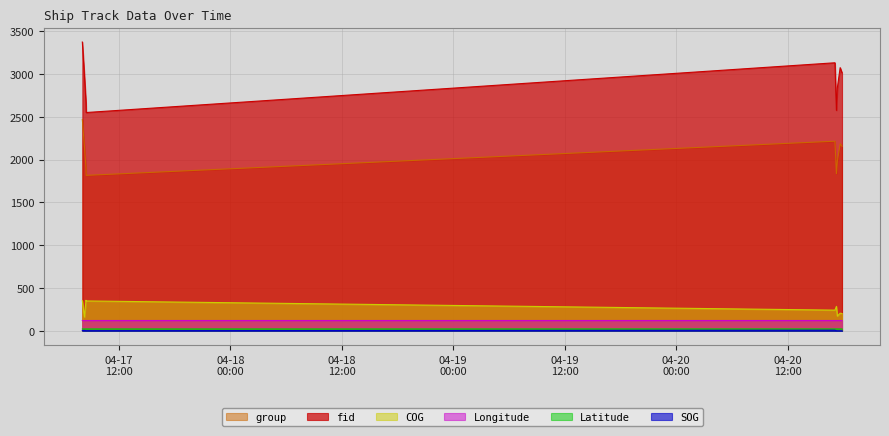

Reading left to right, what are all the values shown in this chart?

fid: 2024-04-17 08:04:18=3373.0	2024-04-17 08:18:14=2965.0	2024-04-17 08:27:44=2669.0	2024-04-17 08:29:13=2550.0	2024-04-20 17:04:32=3131.0	2024-04-20 17:14:04=2575.0	2024-04-20 17:20:08=2840.0	2024-04-20 17:38:14=3074.0	2024-04-20 17:50:15=3014.0
SOG: 2024-04-17 08:04:18=3.6	2024-04-17 08:18:14=4.6	2024-04-17 08:27:44=2.1	2024-04-17 08:29:13=1.7	2024-04-20 17:04:32=7.4	2024-04-20 17:14:04=0.8	2024-04-20 17:20:08=0.2	2024-04-20 17:38:14=0.0	2024-04-20 17:50:15=0.1
Longitude: 2024-04-17 08:04:18=120.7	2024-04-17 08:18:14=120.7	2024-04-17 08:27:44=120.7	2024-04-17 08:29:13=120.7	2024-04-20 17:04:32=120.7	2024-04-20 17:14:04=120.7	2024-04-20 17:20:08=120.7	2024-04-20 17:38:14=120.7	2024-04-20 17:50:15=120.7
Latitude: 2024-04-17 08:04:18=22.1	2024-04-17 08:18:14=22.1	2024-04-17 08:27:44=22.1	2024-04-17 08:29:13=22.1	2024-04-20 17:04:32=22.1	2024-04-20 17:14:04=22.1	2024-04-20 17:20:08=22.1	2024-04-20 17:38:14=22.1	2024-04-20 17:50:15=22.1
COG: 2024-04-17 08:04:18=352.2	2024-04-17 08:18:14=161.7	2024-04-17 08:27:44=357.3	2024-04-17 08:29:13=349.2	2024-04-20 17:04:32=242.0	2024-04-20 17:14:04=285.8	2024-04-20 17:20:08=172.1	2024-04-20 17:38:14=206.2	2024-04-20 17:50:15=202.6
group: 2024-04-17 08:04:18=2469.0	2024-04-17 08:18:14=2142.0	2024-04-17 08:27:44=1908.0	2024-04-17 08:29:13=1816.0	2024-04-20 17:04:32=2215.0	2024-04-20 17:14:04=1835.0	2024-04-20 17:20:08=1987.0	2024-04-20 17:38:14=2185.0	2024-04-20 17:50:15=2156.0